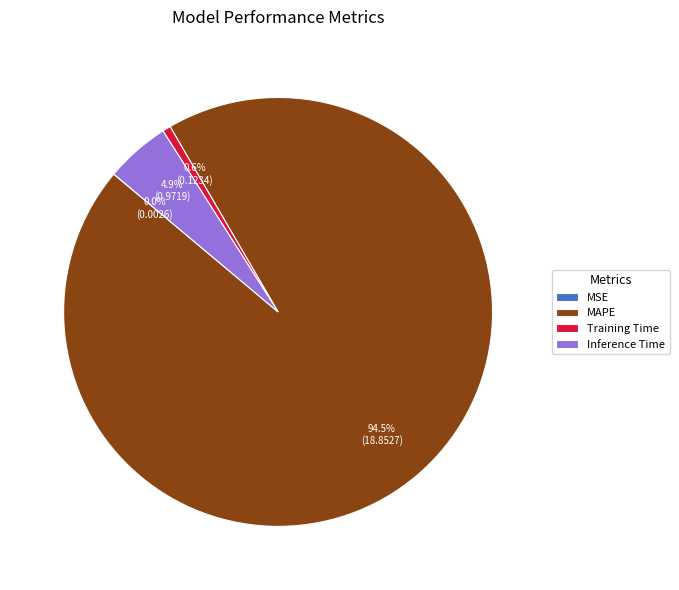

Is there any slice that represents more than half of the pie?

Yes